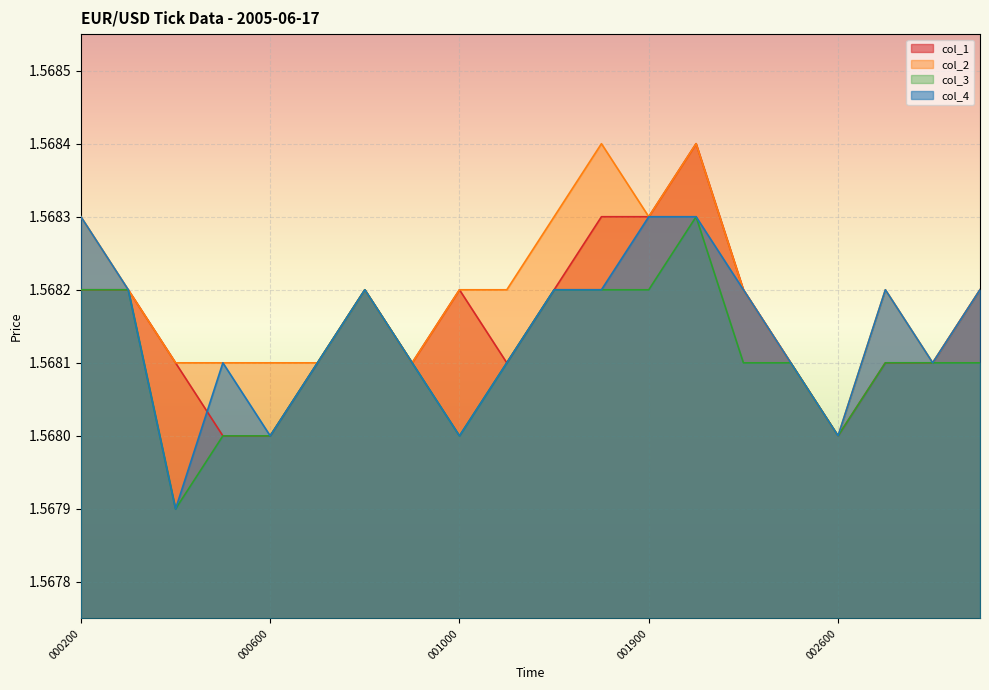

What is the sum of the col_4 values at 000800 and 001000?

3.1